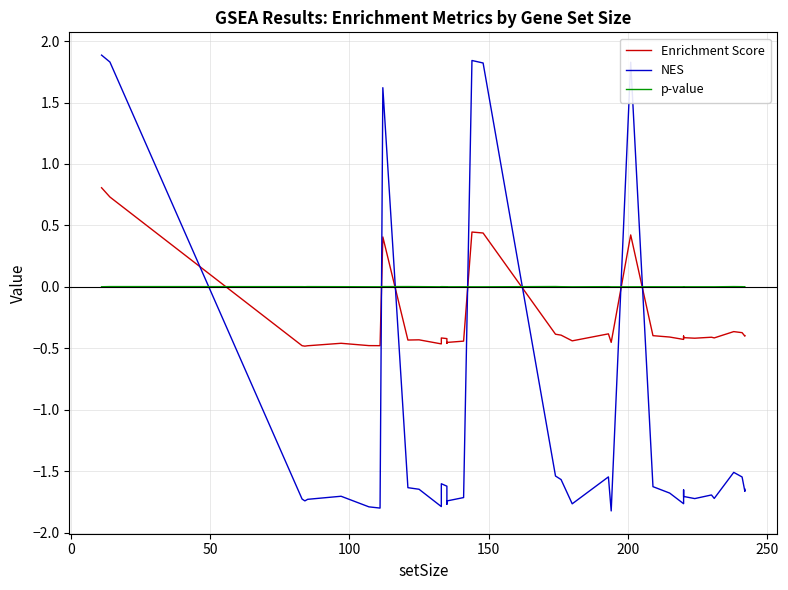

The p-value series shows 0.0 at 200. True or false?

True